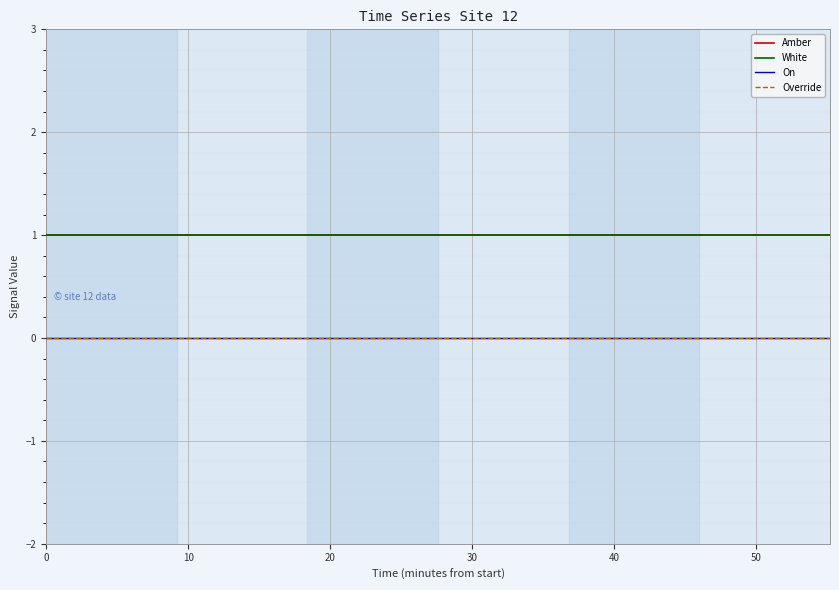

Does the chart have visible grid lines?

Yes